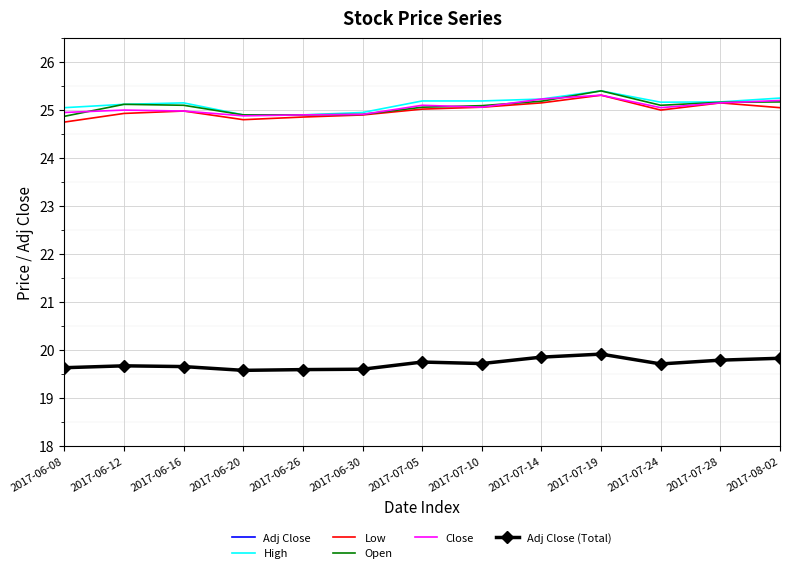

The High series shows 11.5 at 2017-06-20. True or false?

False